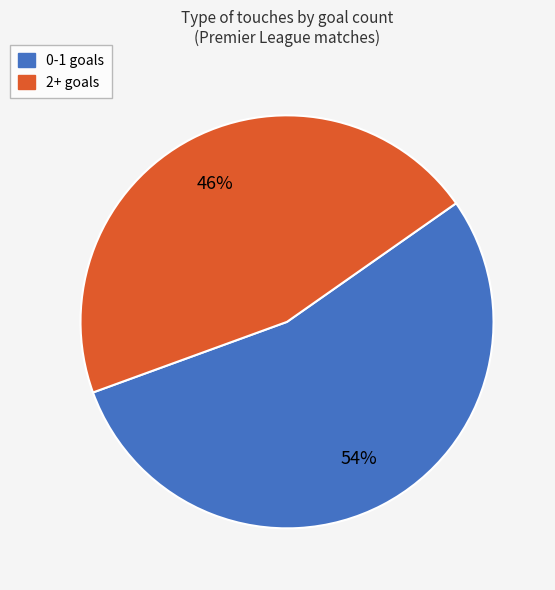

To the nearest percent, what is the average slice percentage?

50%